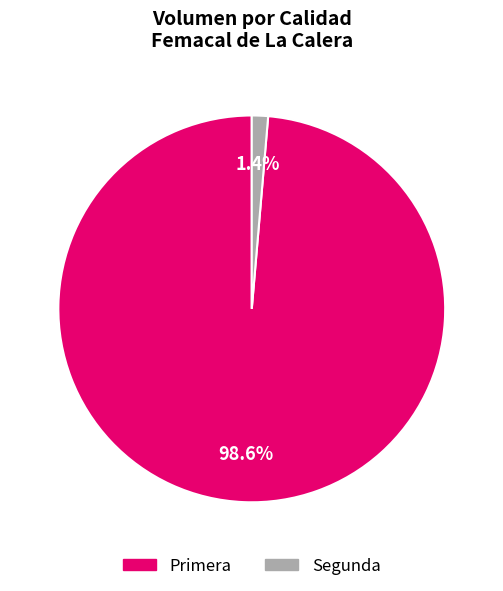

Between Primera and Segunda, which is larger?

Primera